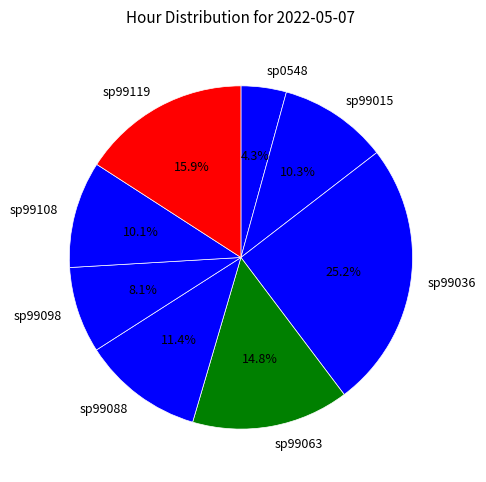

To the nearest percent, what is the average slice percentage?

12%